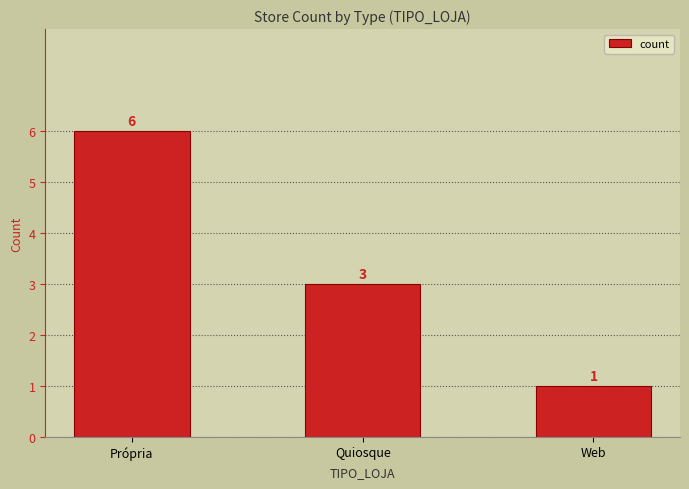

What is the difference between the maximum and minimum values?

5